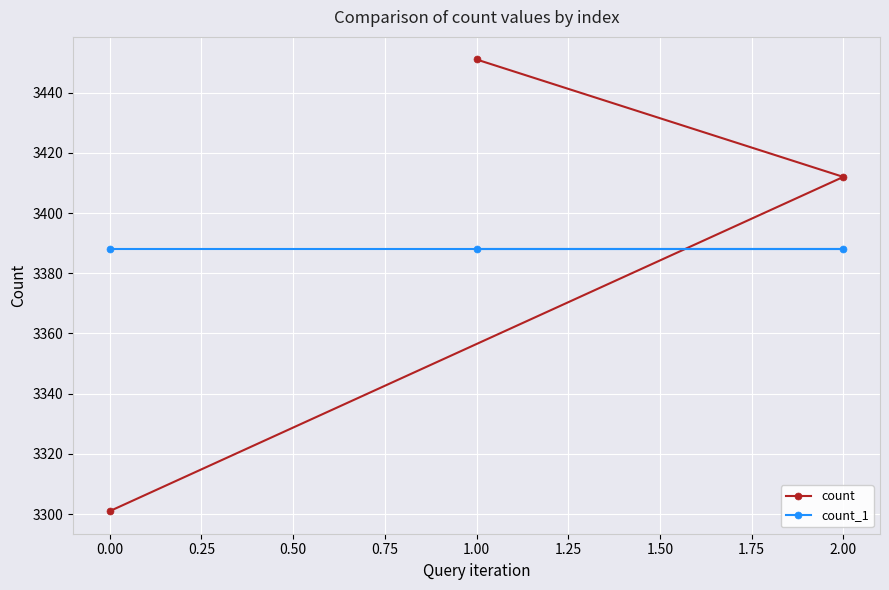

What is the label of the 3rd point from the left?

2.00